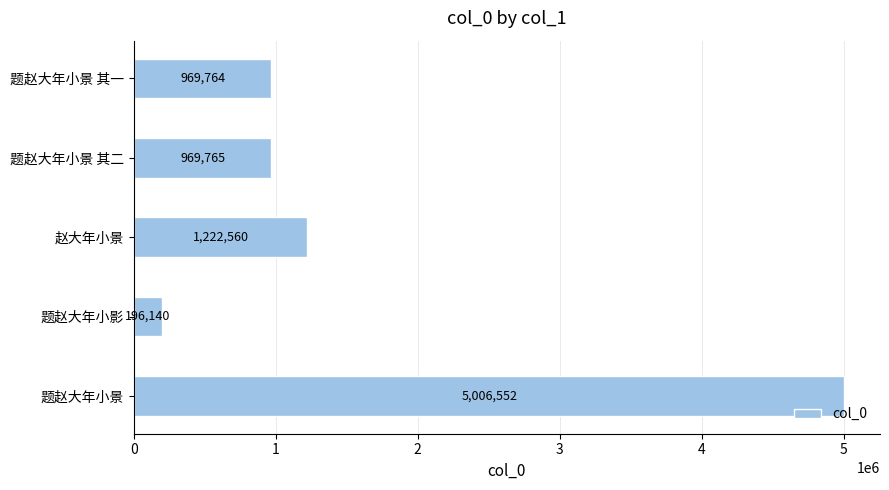

Read the value at 题赵大年小影, to the nearest 50.

196150